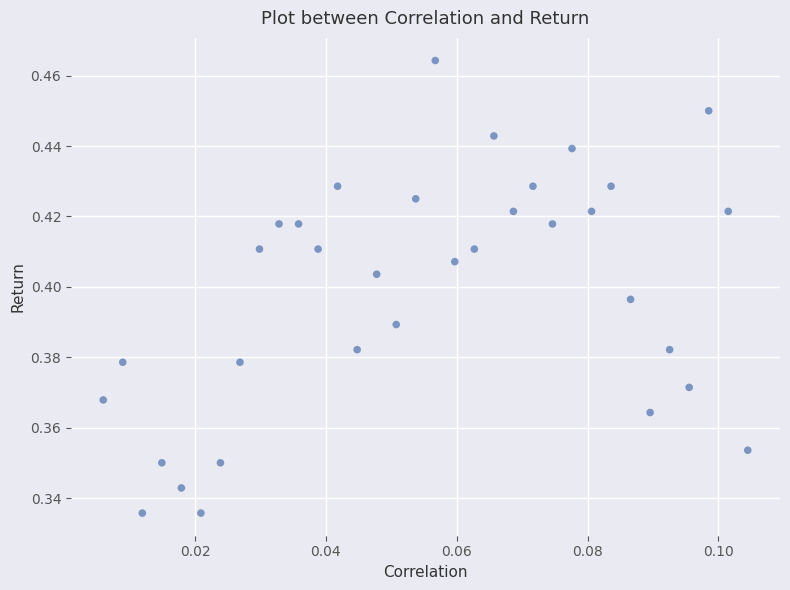

Count the number of points in this scatter plot.

34